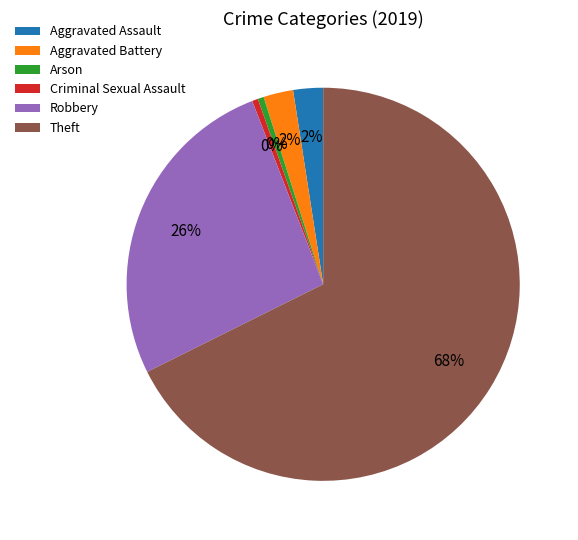

Combined, do Theft and Robbery account for over 50%?

Yes